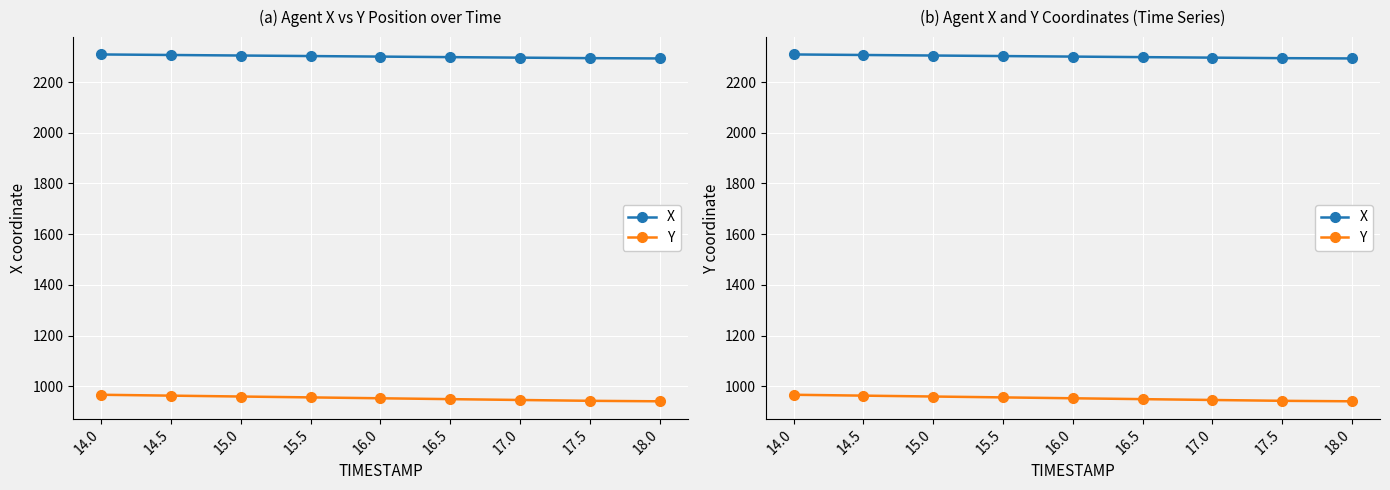

At which category is the sum across all series the highest?

14.0